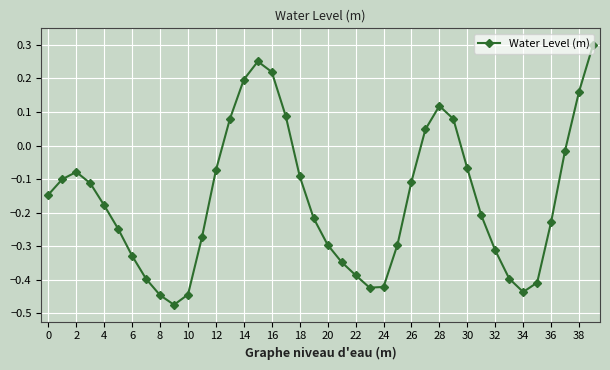

What is the sum of all values?

-6.4